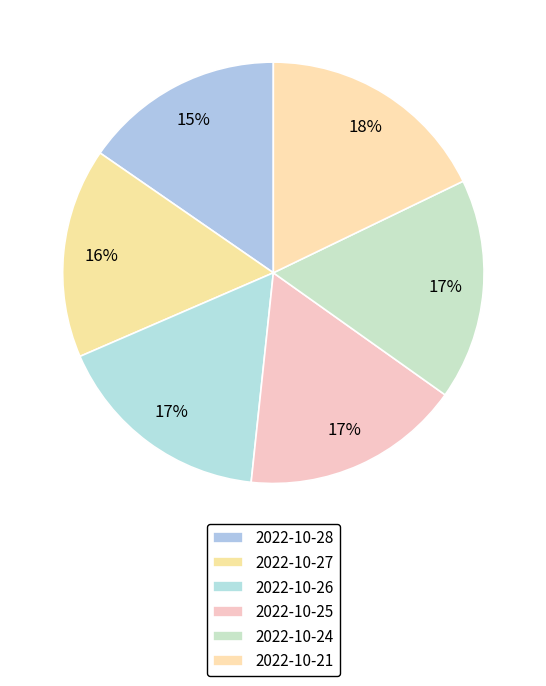

Count the number of slices in the pie.

6